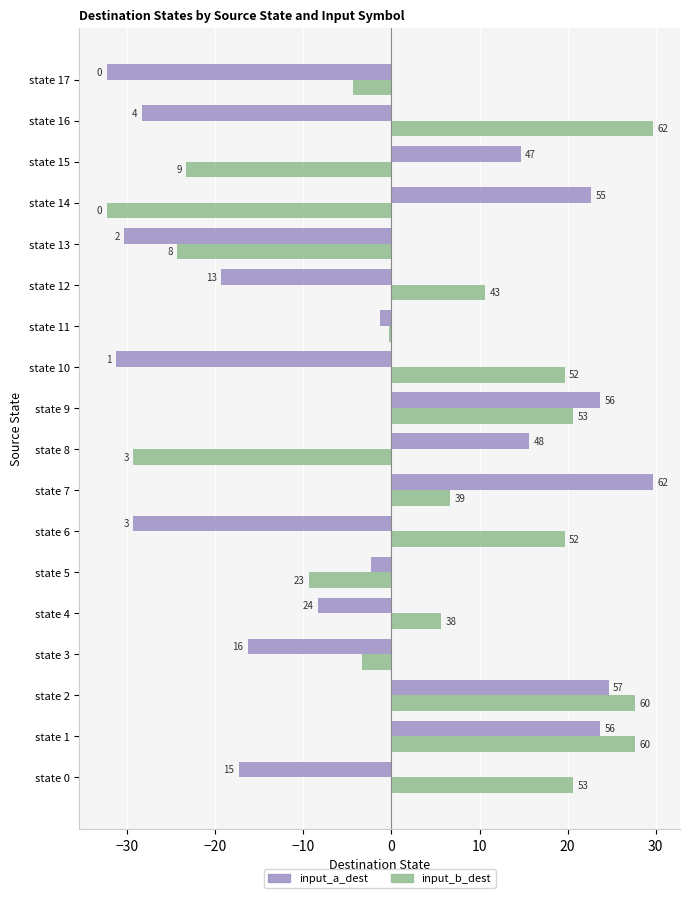

What is the label of the 8th bar from the right?

10